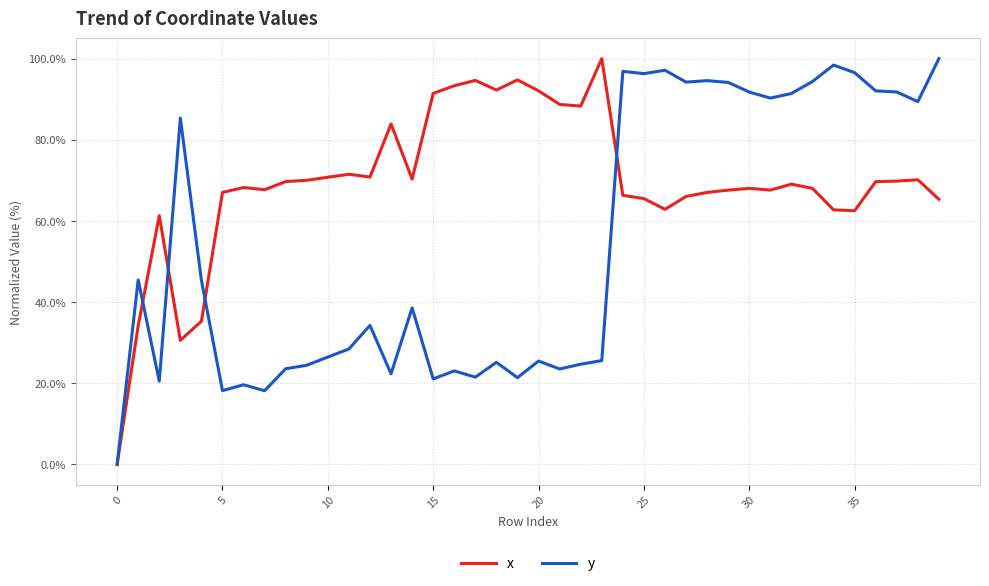

List the series in order of their overall mean, highest first.

x, y